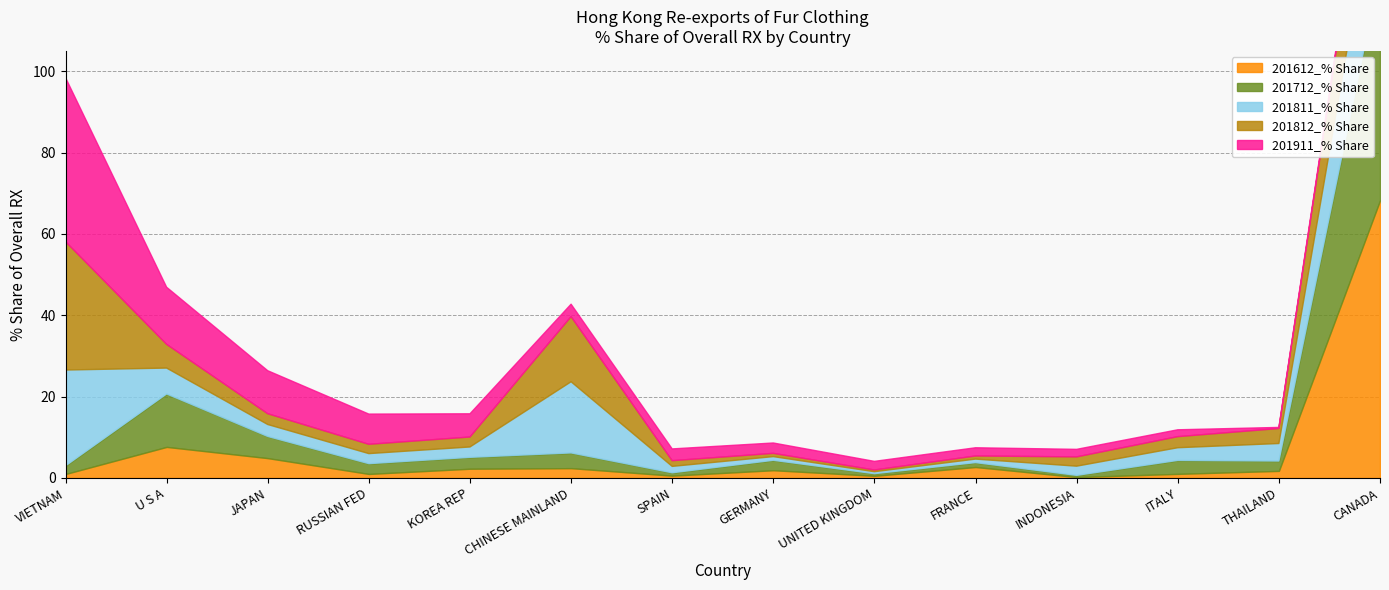

At which label does 201911_% Share first exceed 2?

VIETNAM